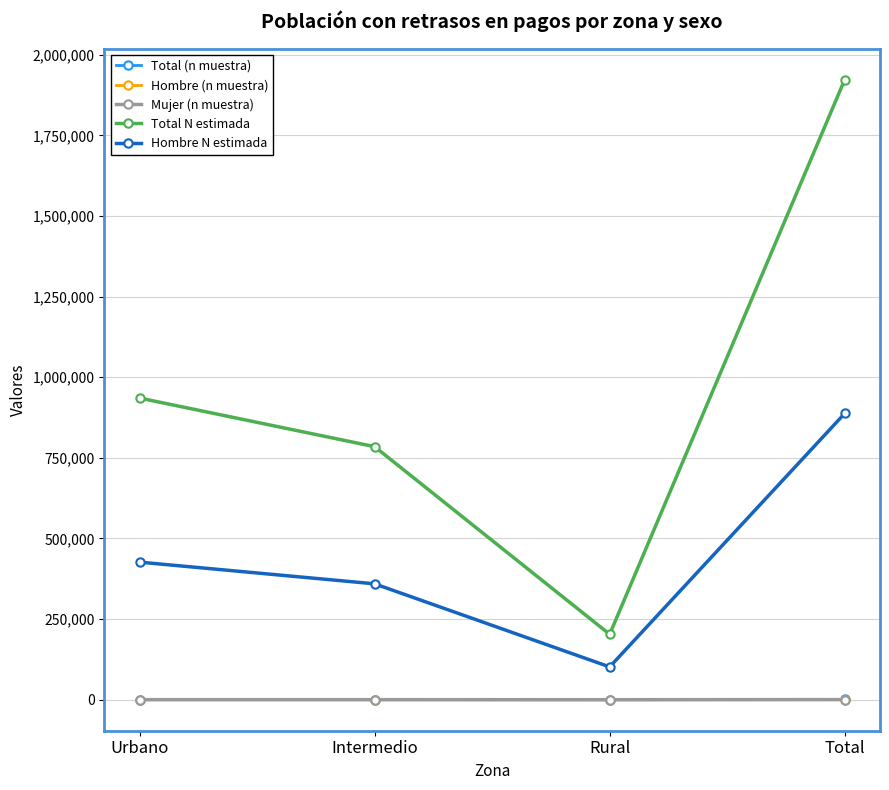

What is the smallest value displayed?

24